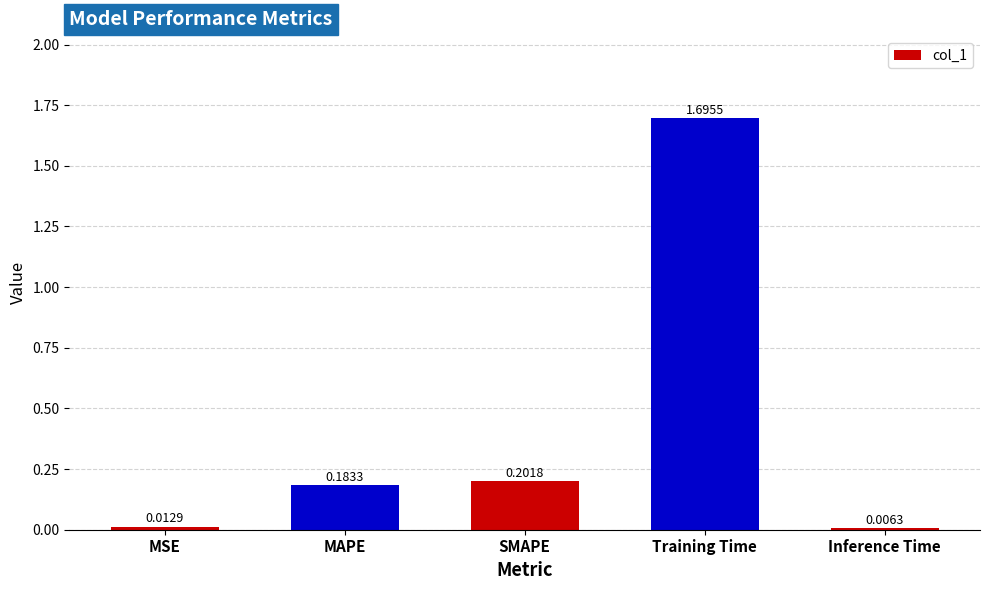

The chart shows a value of 1.7 at Training Time. True or false?

True